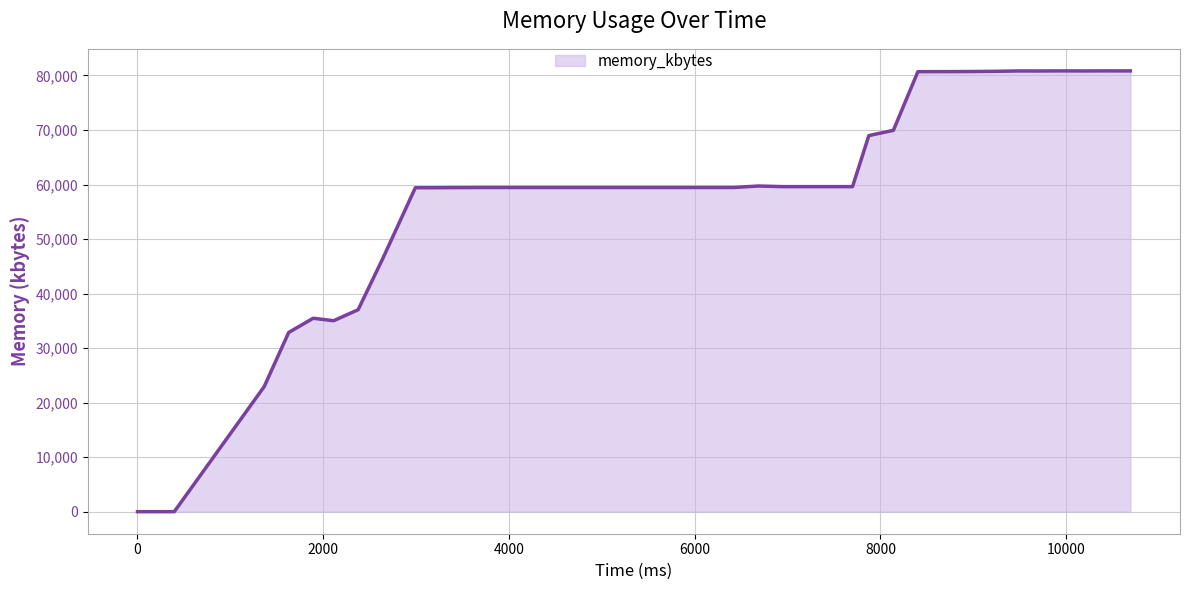

True or false: the data has more than 0 interior local peaks.

True